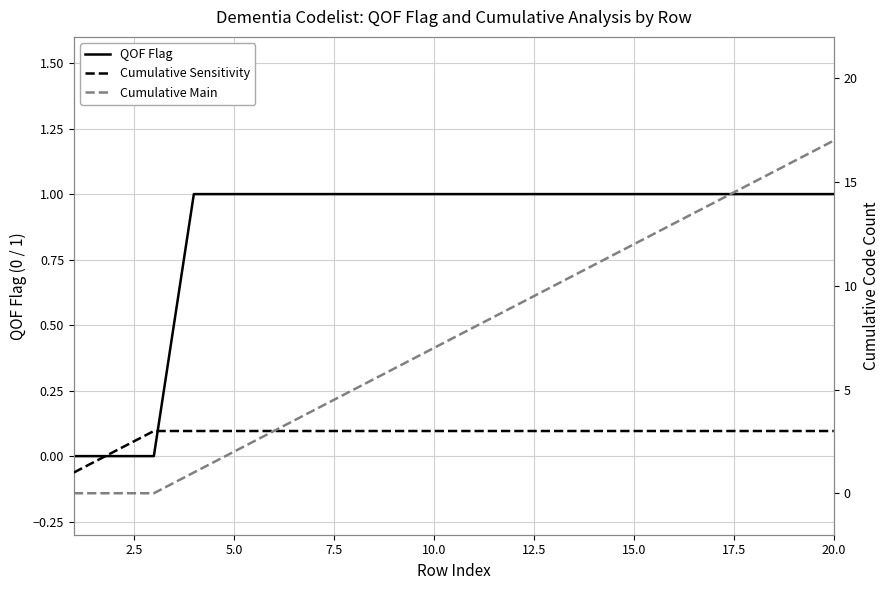

The value of QOF Flag at 15.0 is 2. True or false?

False